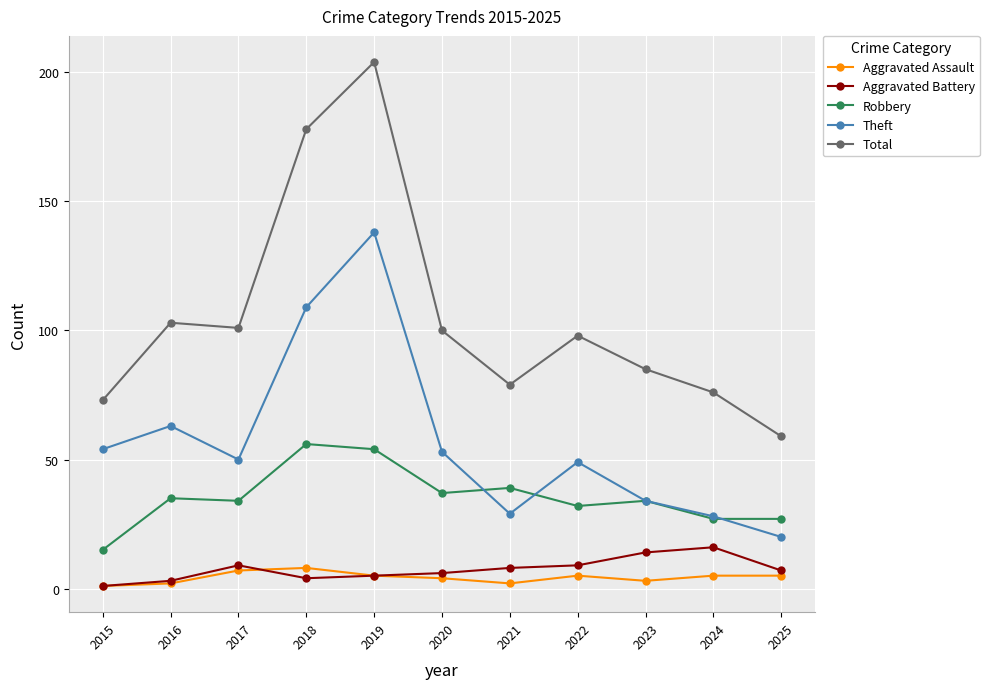

Rank the series by their maximum value, from highest to lowest.

Total, Theft, Robbery, Aggravated Battery, Aggravated Assault